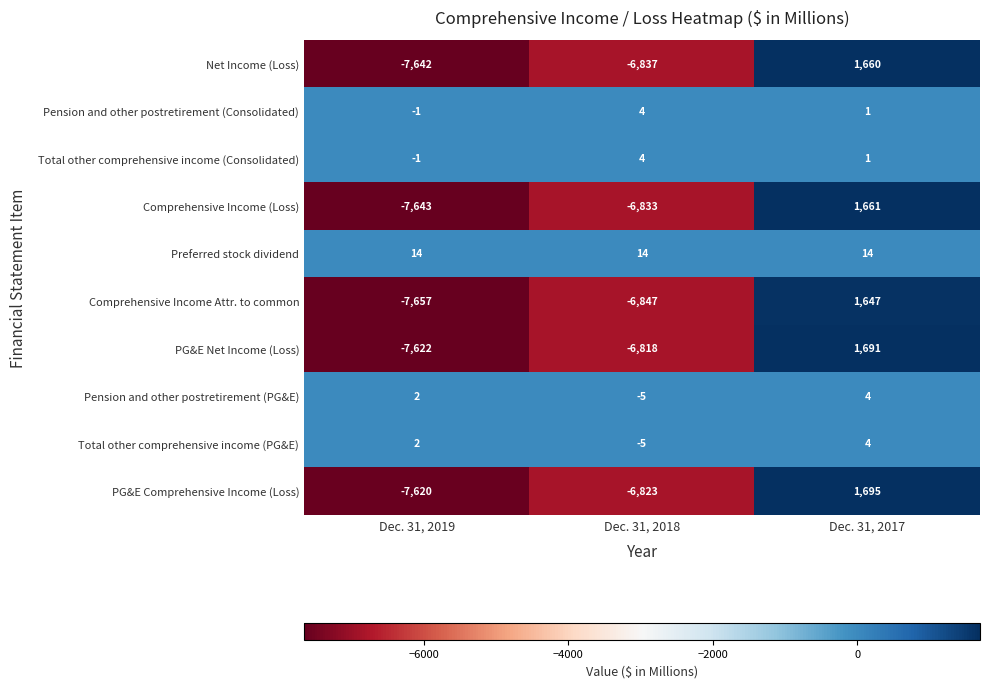

What is the minimum value shown in the chart?

-7657